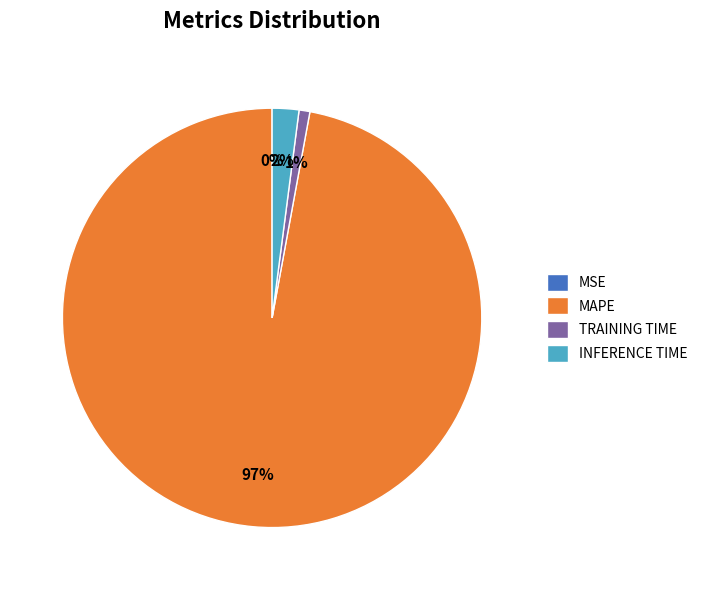

Does any single category account for the majority?

Yes